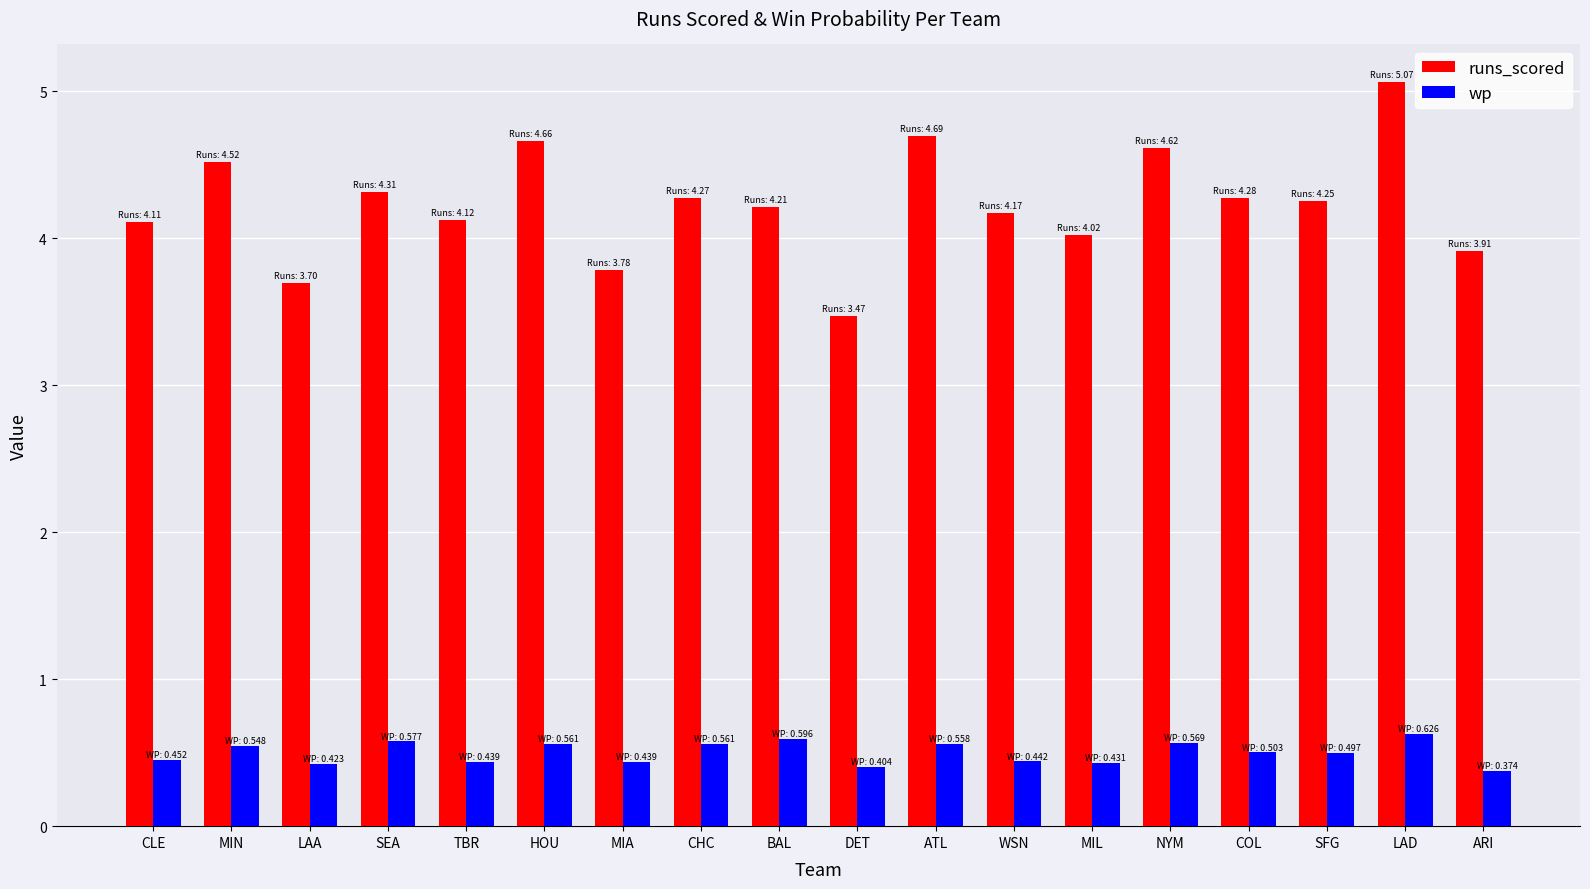

At which category does the chart reach its peak across all series?

LAD